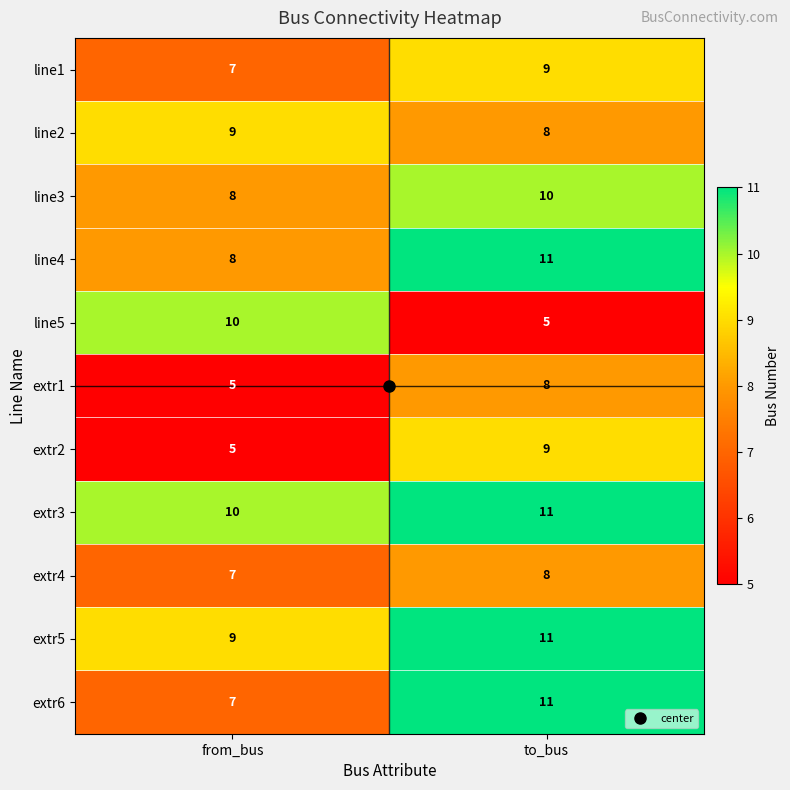

The extr3 series shows 2 at from_bus. True or false?

False